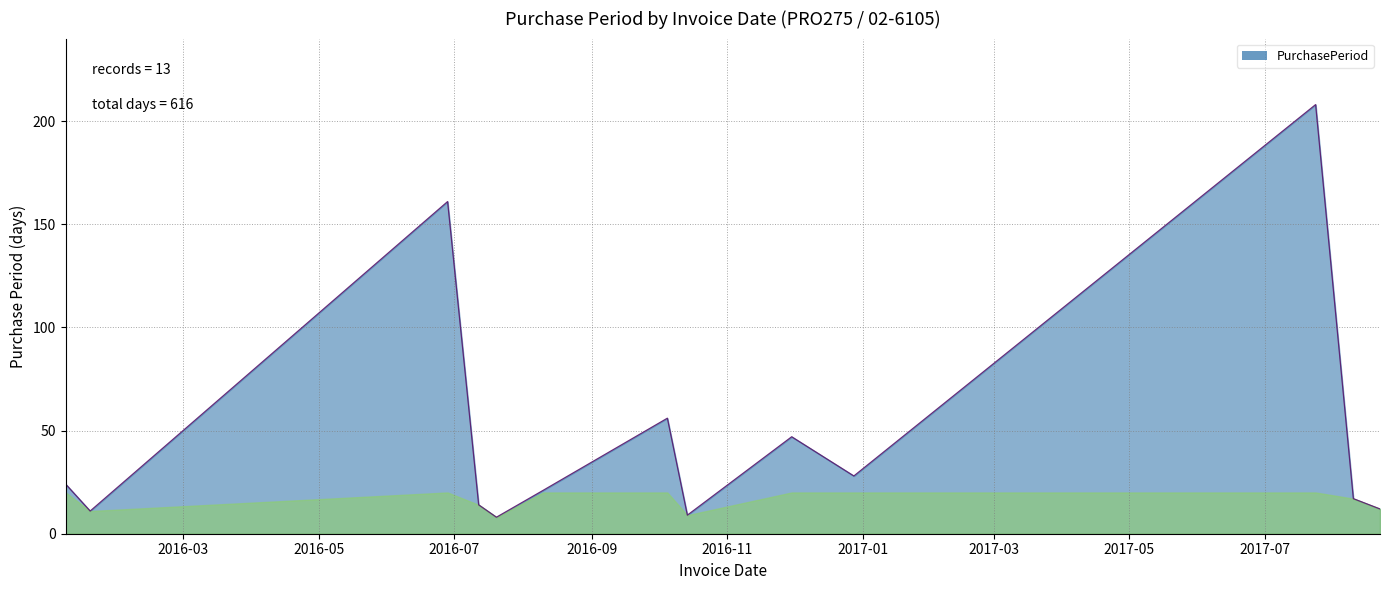

What is the minimum value shown in the chart?

8